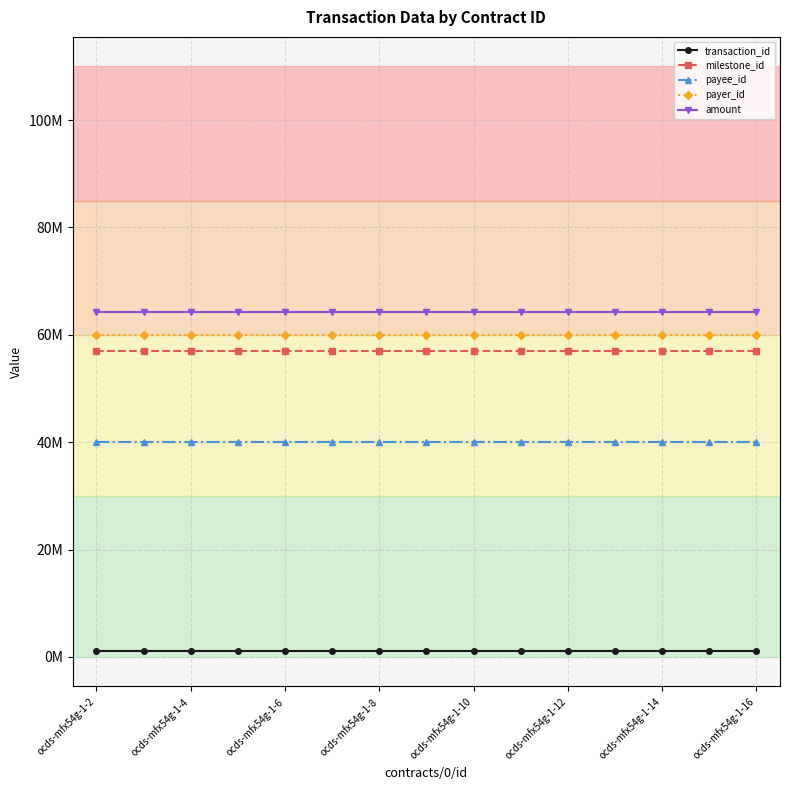

True or false: amount and payee_id intersect in this chart.

False